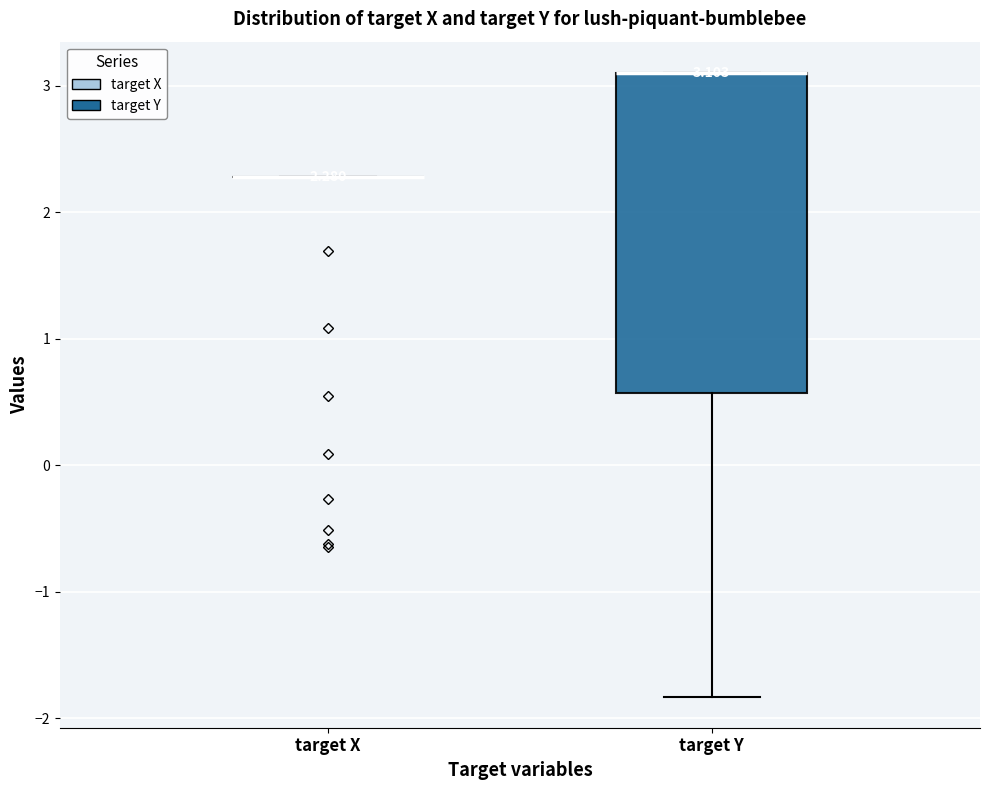

Comparing the boxes themselves (not the whiskers), which one is the tallest?

target Y